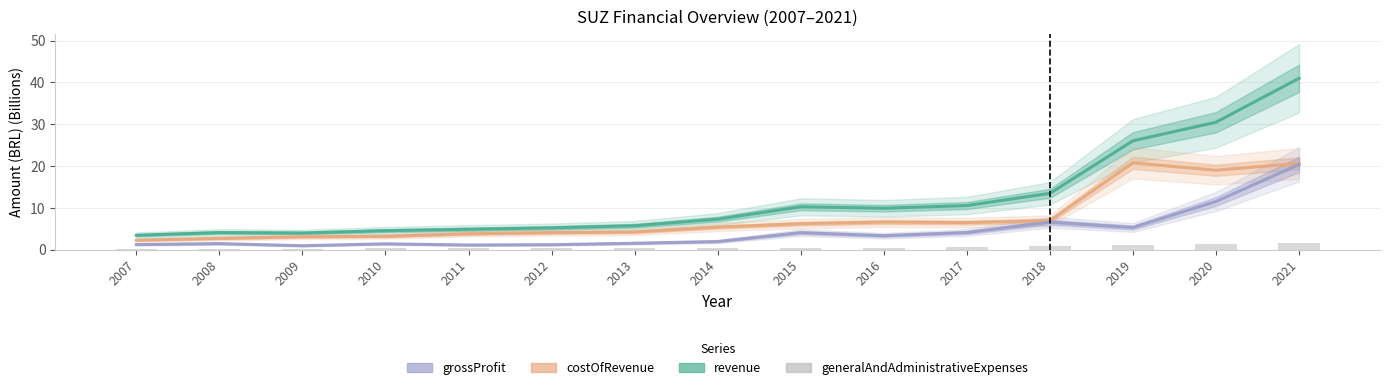

What is the maximum value shown in the chart?

41.0